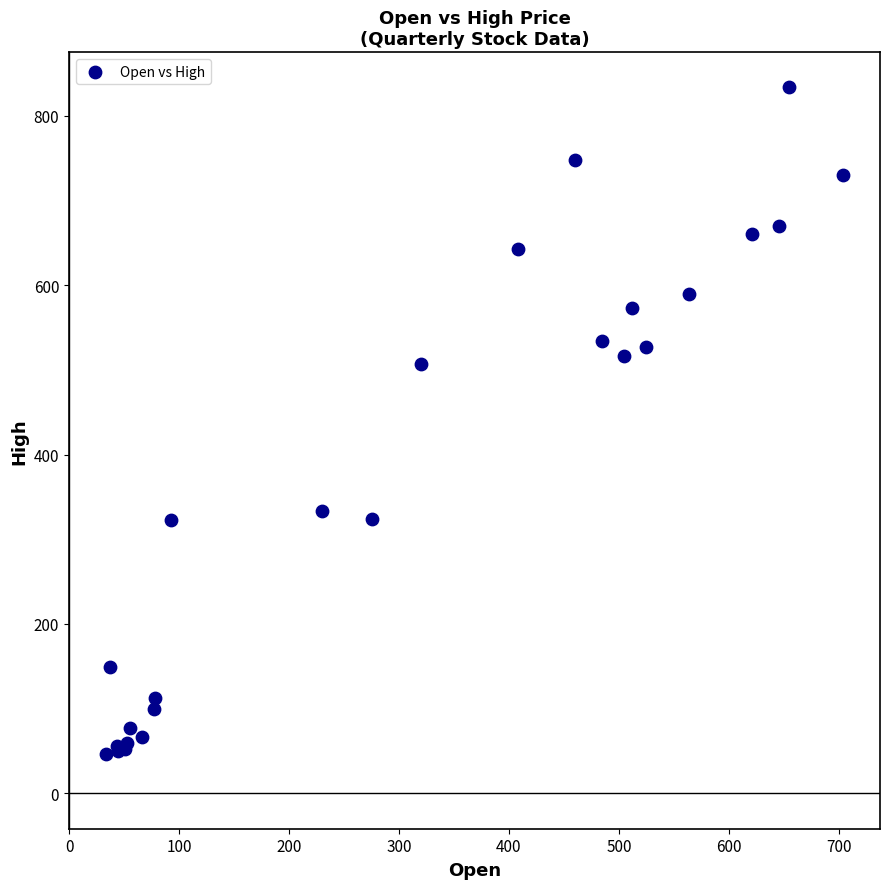

What Y value in the scatter plot is closest to 440?

506.4